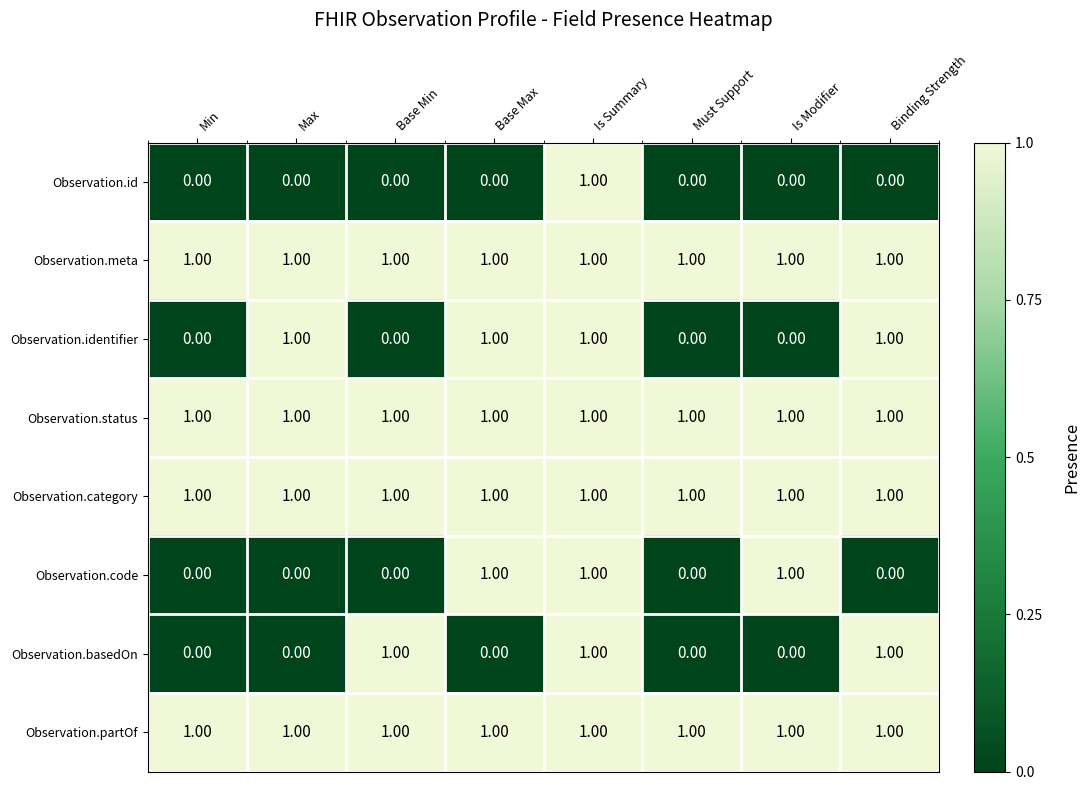

At which category is the sum across all series the highest?

Is Summary